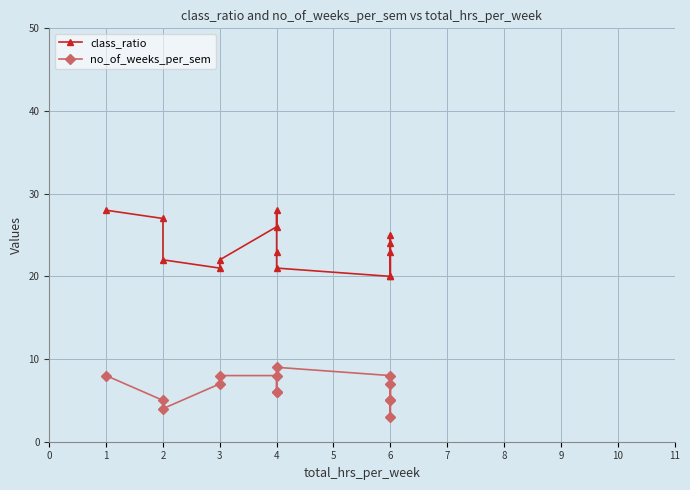

True or false: no_of_weeks_per_sem and class_ratio intersect in this chart.

False